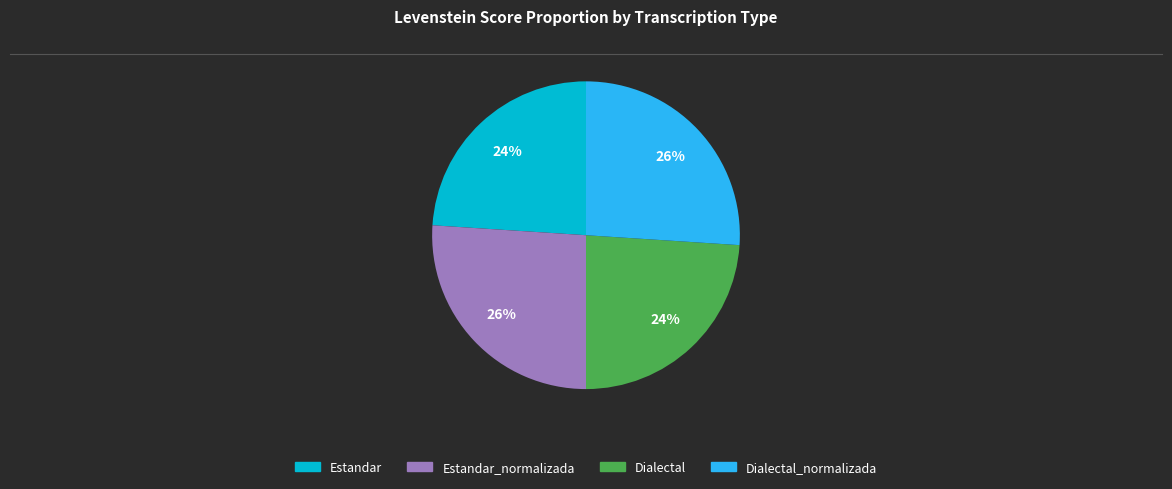

Does any single category account for the majority?

No